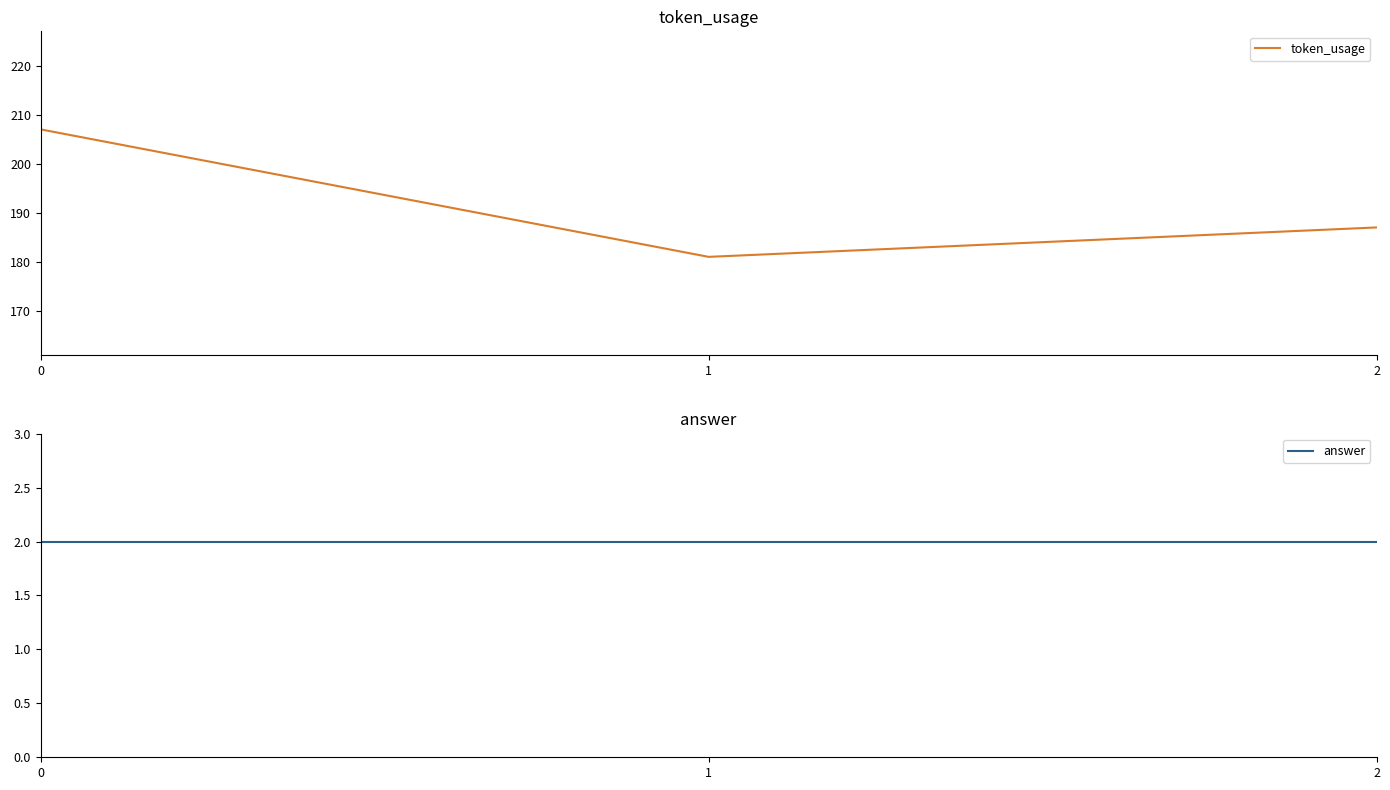

List the labels in order of answer value, smallest first.

0, 1, 2